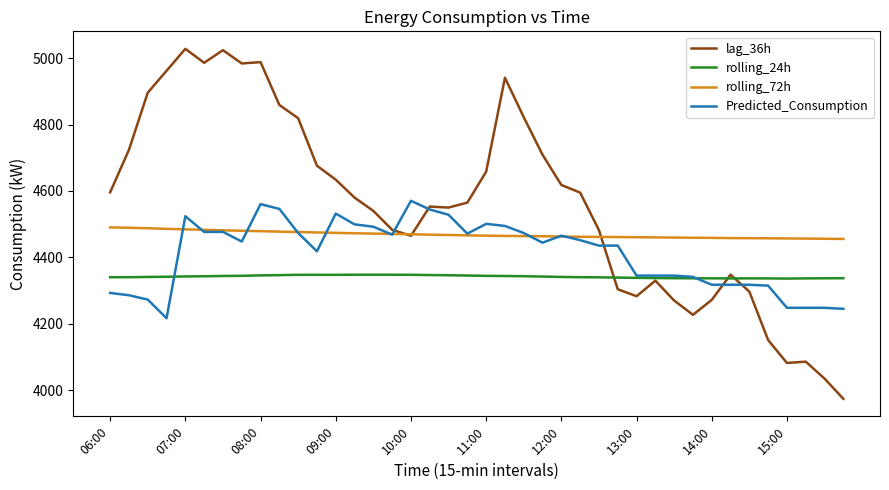

Rank the series by their maximum value, from lowest to highest.

rolling_24h, rolling_72h, Predicted_Consumption, lag_36h